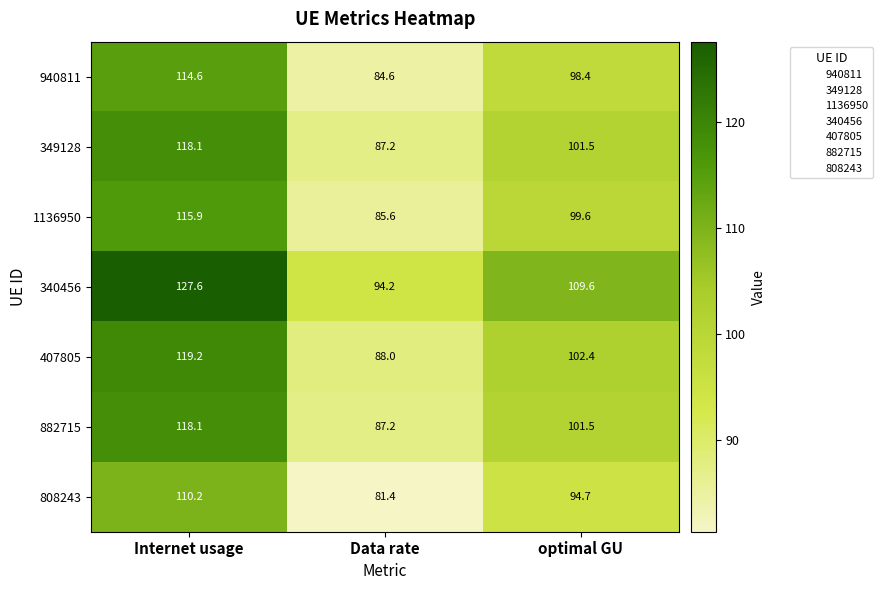

At which category does the chart reach its peak across all series?

Internet usage